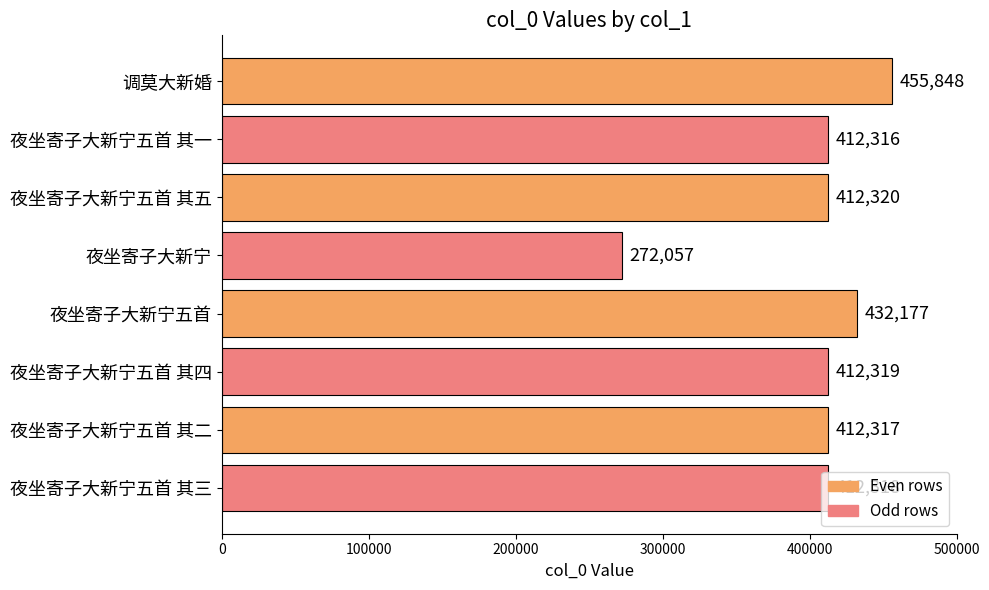

The value at 调莫大新婚 is 728316. True or false?

False